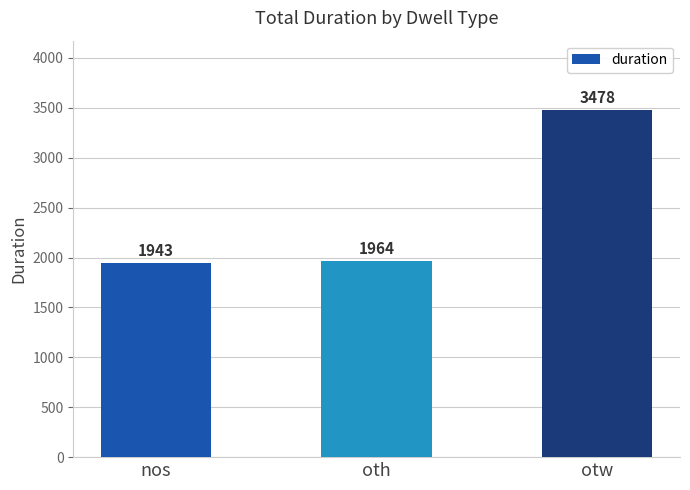

At which label is the value closest to 2710?

oth